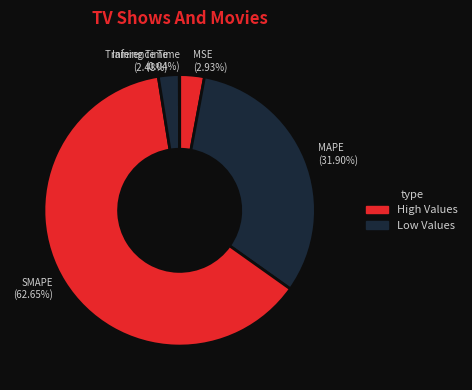

Is there a majority slice in this chart?

Yes